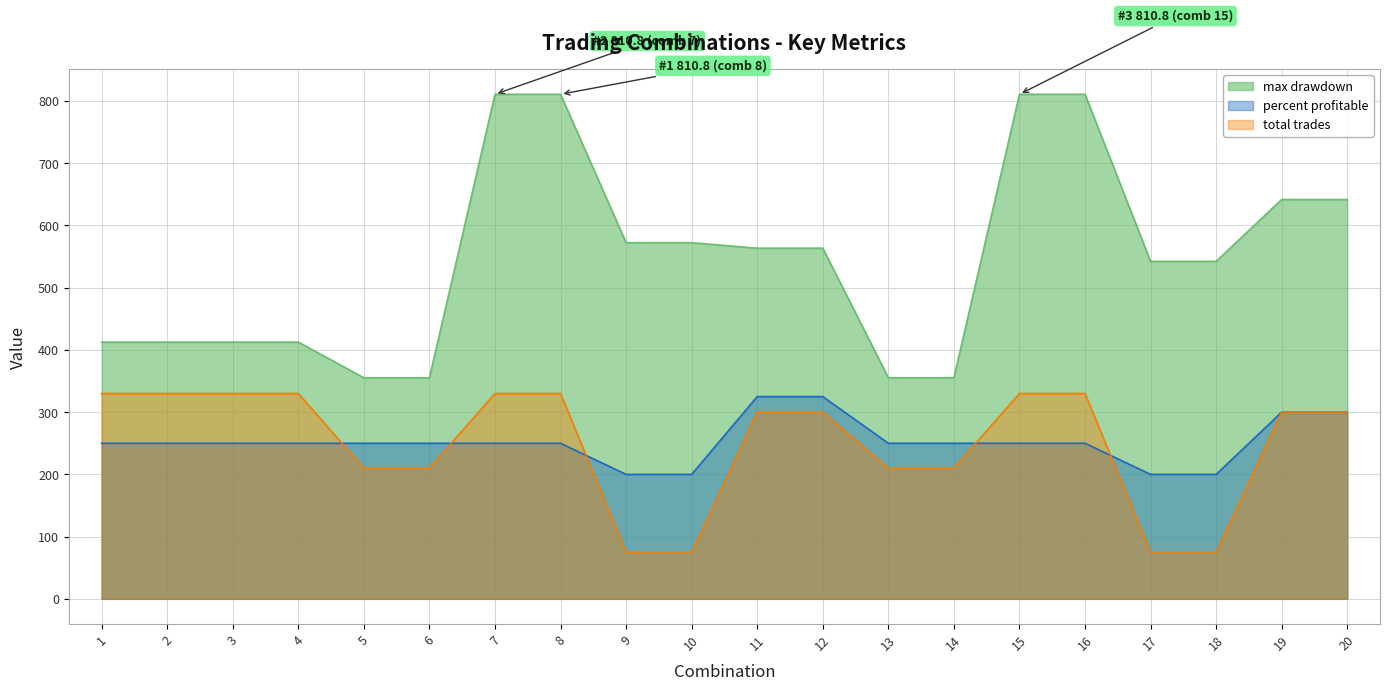

True or false: total trades has more than 0 interior local peaks.

False